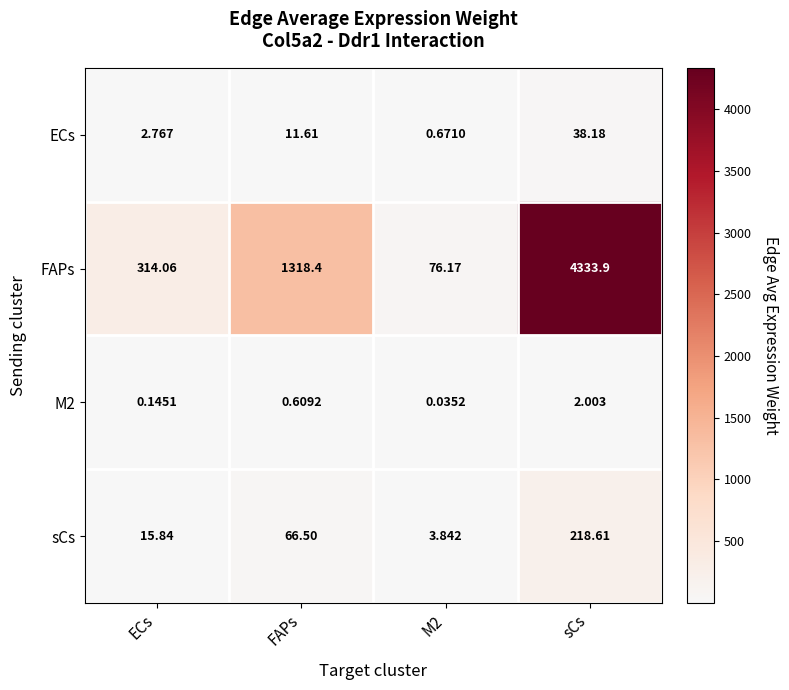

Where is FAPs nearest to the value 2205?

FAPs